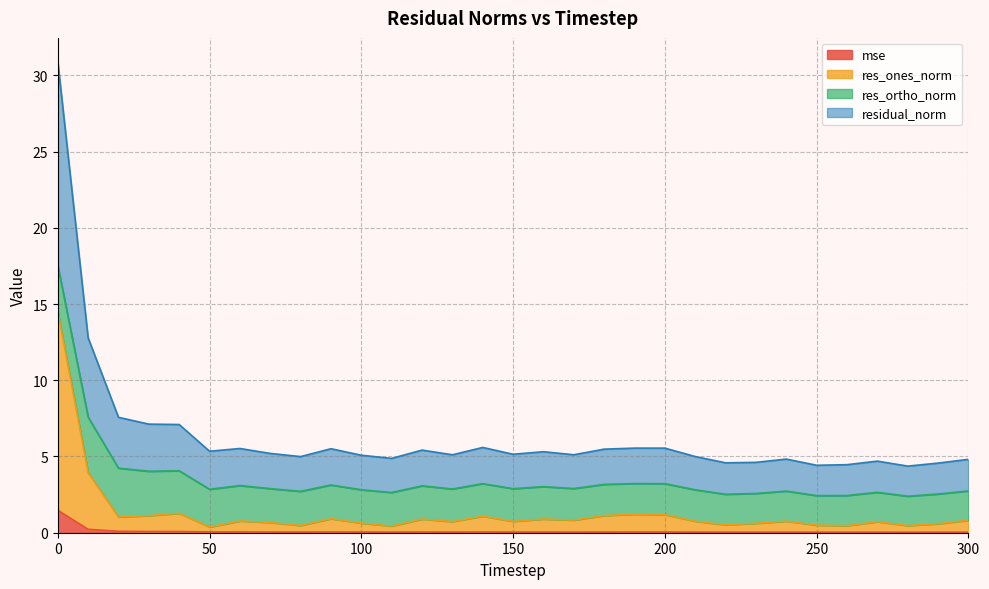

Where is res_ones_norm nearest to the value 7?

10